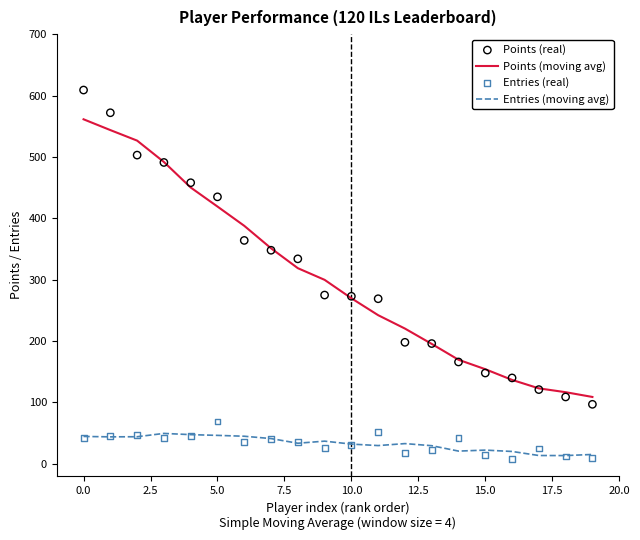

Which series has the largest total across all categories?

Points (real)